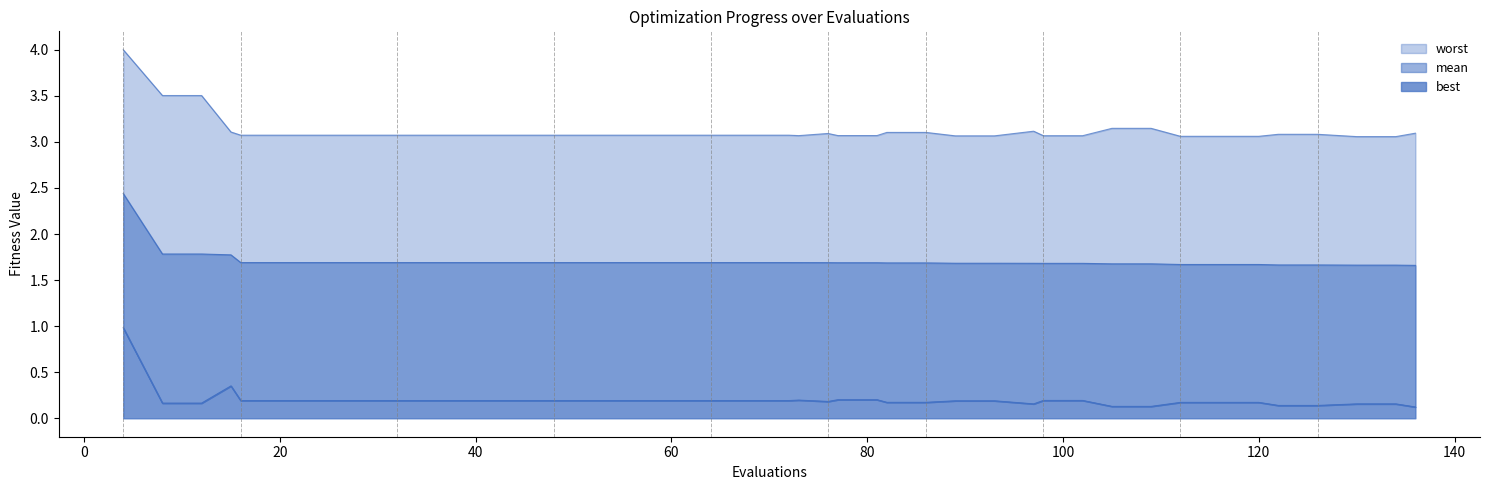

What are all the series names shown in the legend?

mean, best, worst